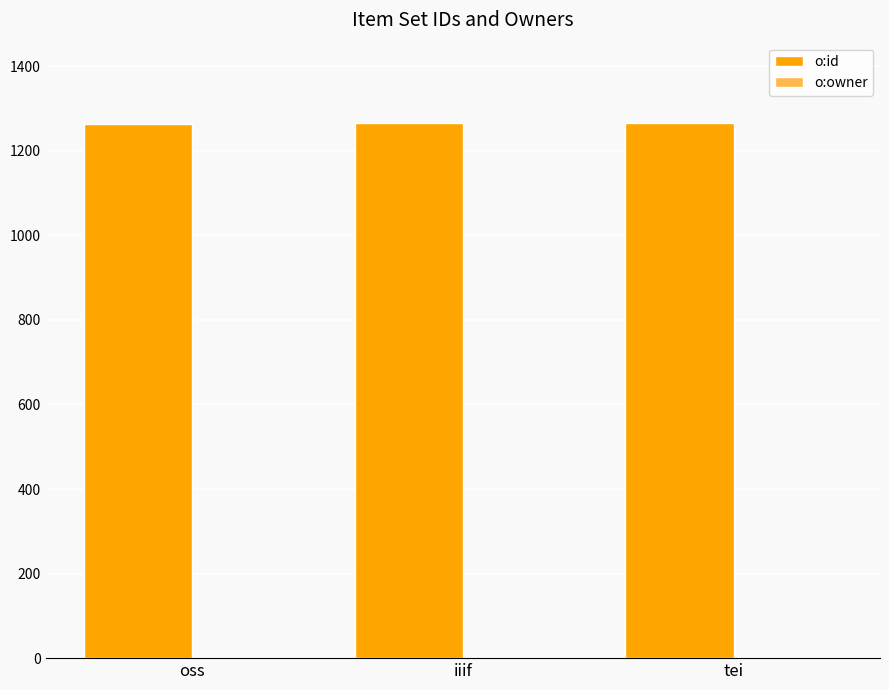

What is the maximum value for o:id?

1266